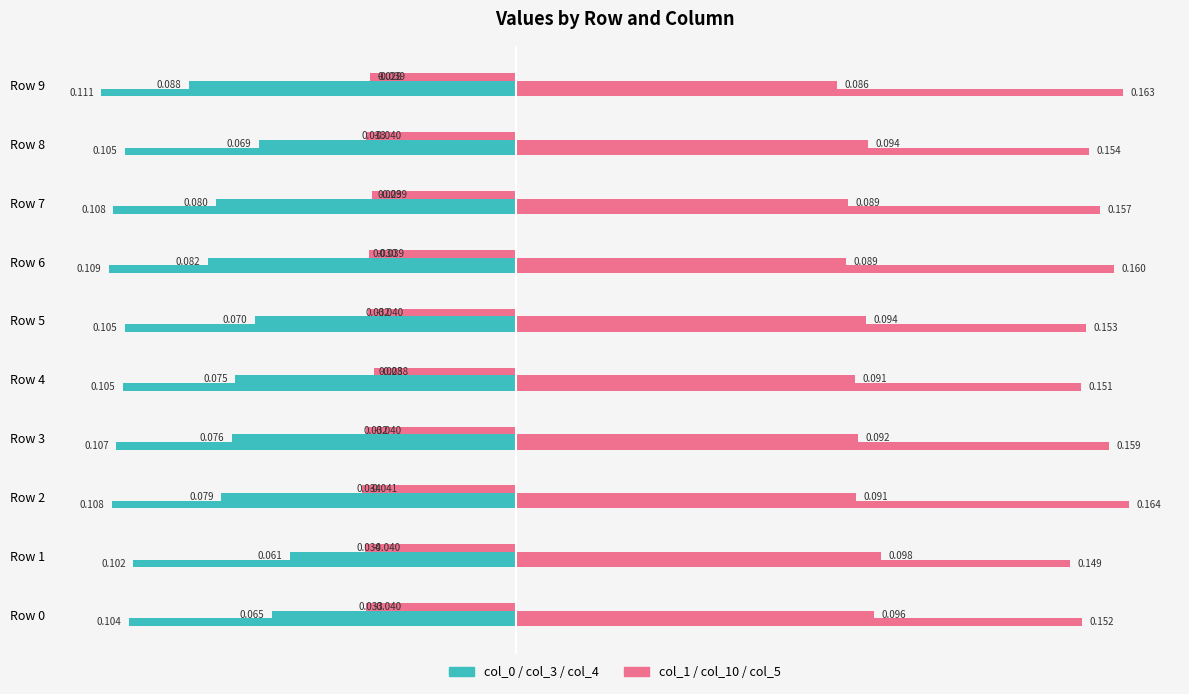

Rank the series by their maximum value, from highest to lowest.

col_1, col_0